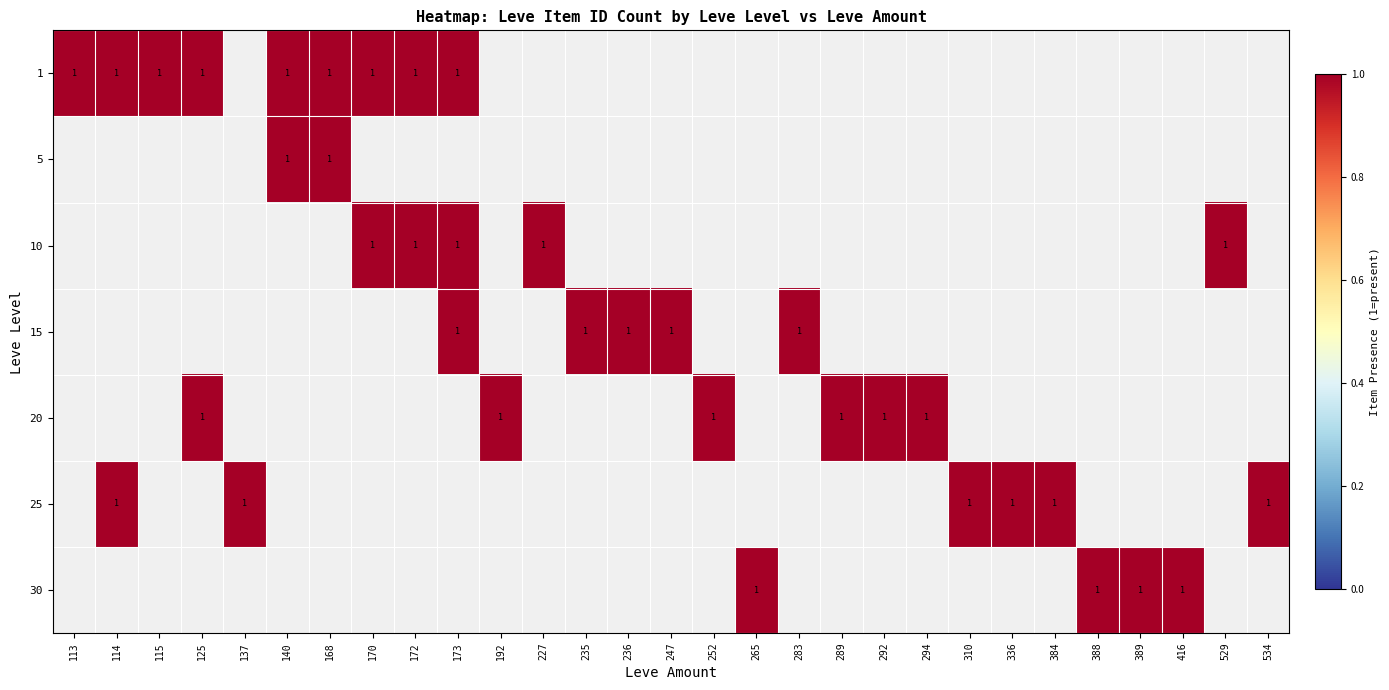

The 30 series shows 0 at 389. True or false?

False